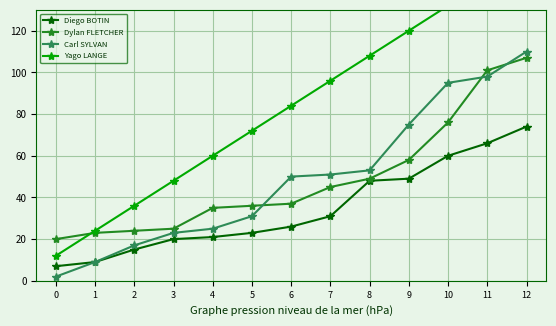

What is the value of the Diego BOTIN point at the 5th from the left?

21